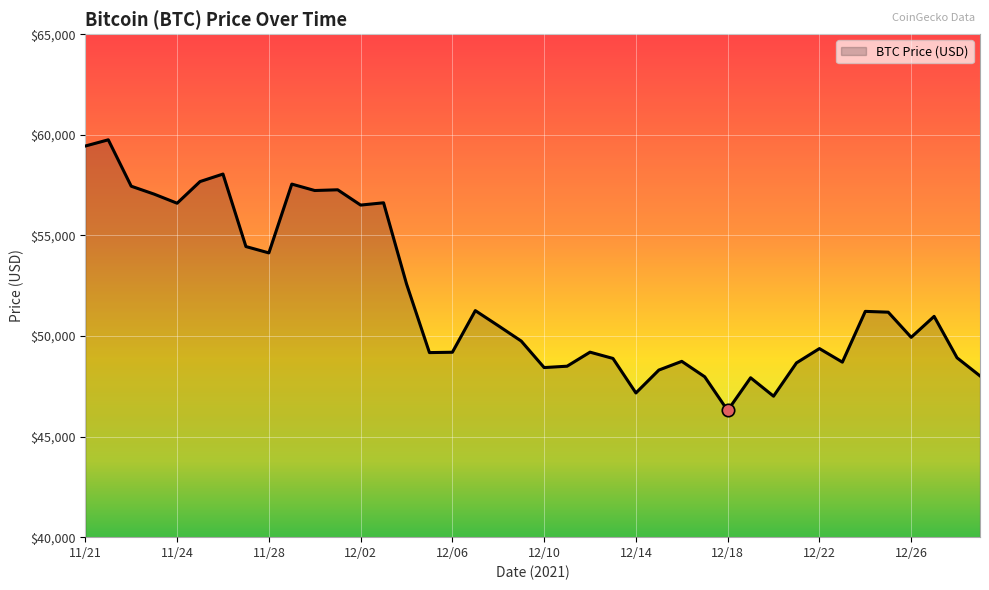

What is the greatest value displayed?

59749